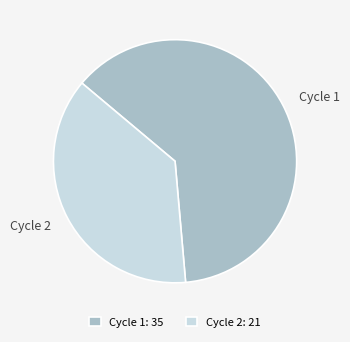

Combined, do Cycle 2 and Cycle 1 account for over 50%?

Yes